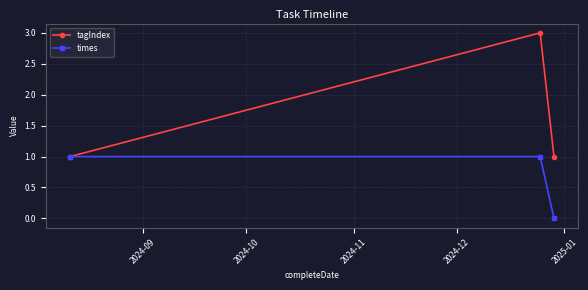

Which series has the widest spread of values?

tagIndex